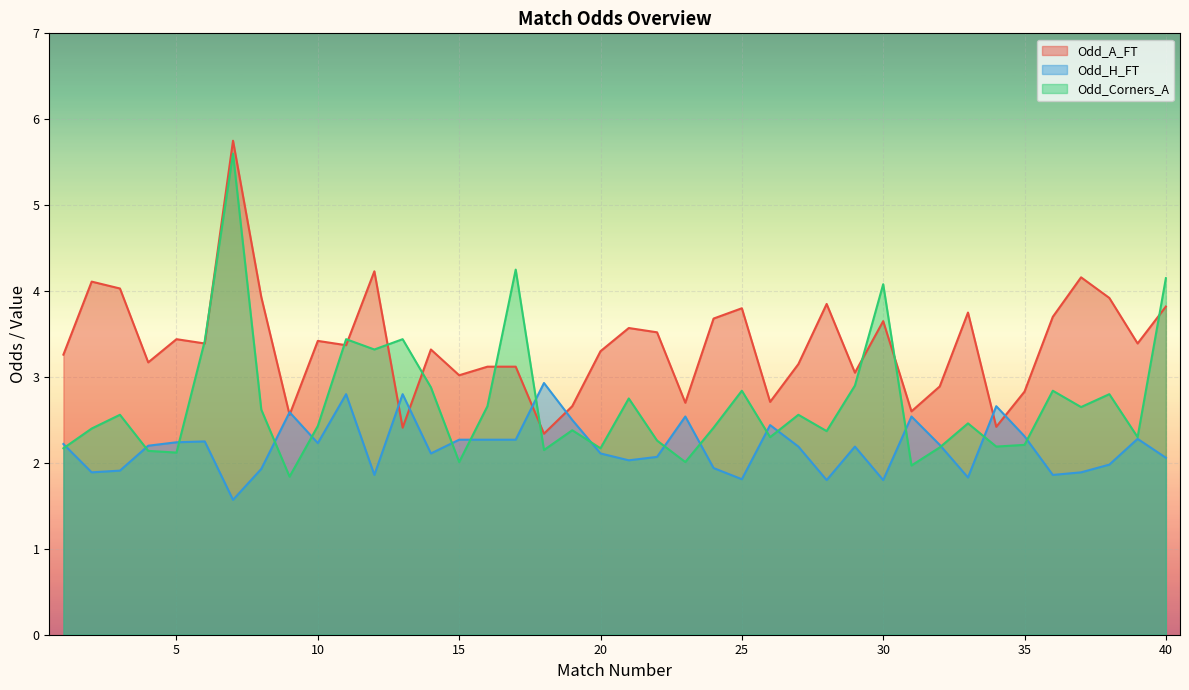

Rank the series by their maximum value, from highest to lowest.

Odd_A_FT, Odd_Corners_A, Odd_H_FT